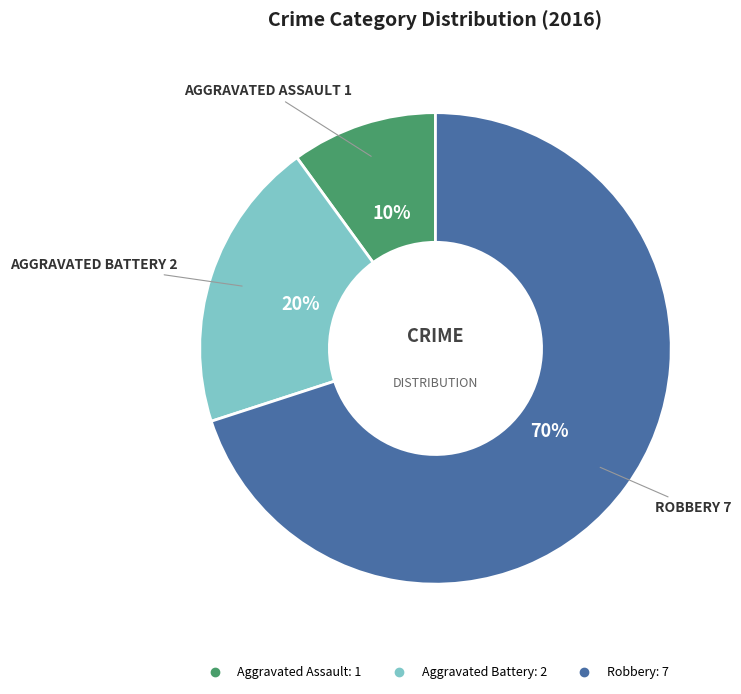

To the nearest percent, what is the difference between the largest and smallest slice percentages?

60%